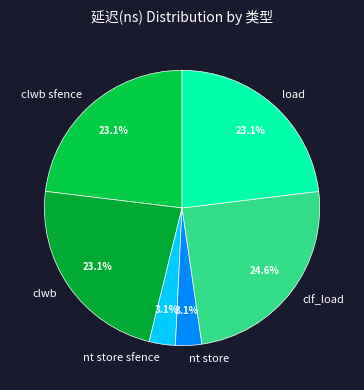

What percentage is the load slice, to the nearest percent?

23%